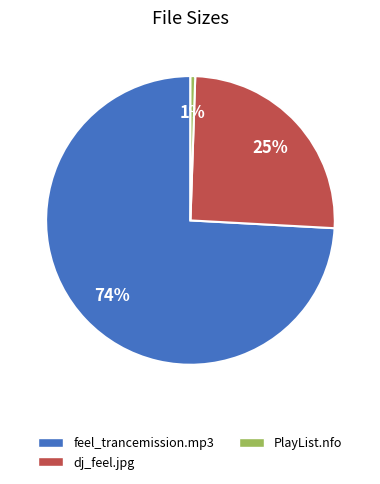

Is there any slice that represents more than half of the pie?

Yes